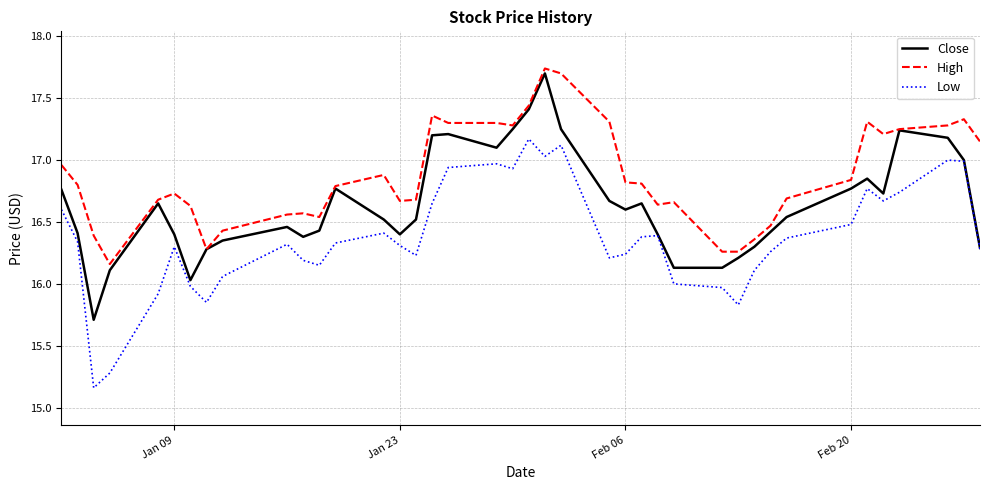

True or false: Low and High intersect in this chart.

False